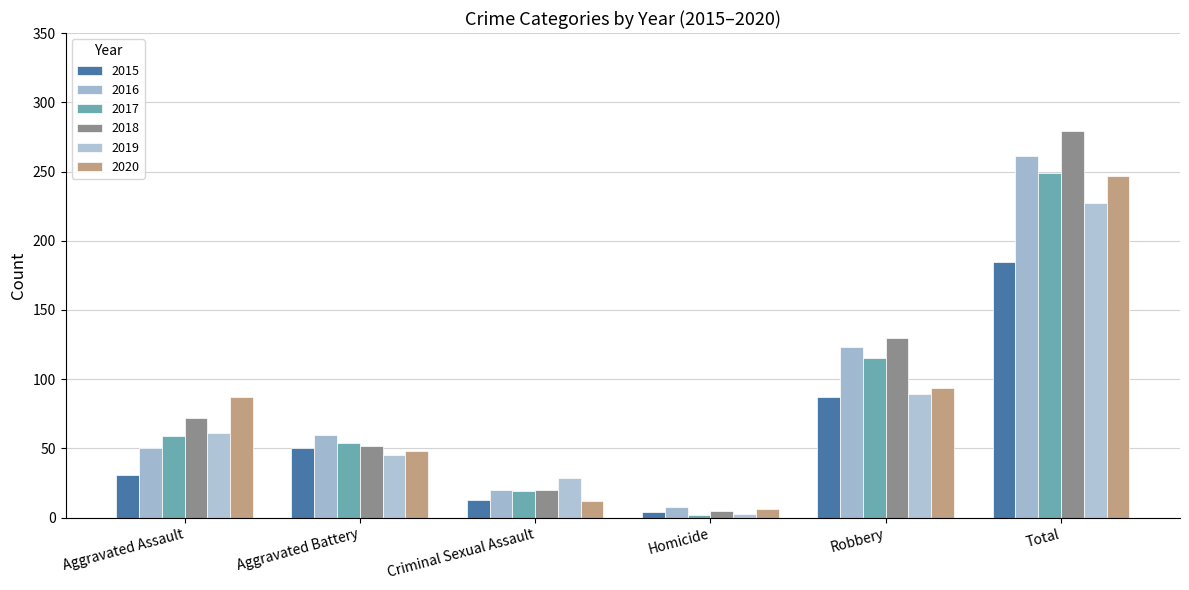

The 2020 series shows 16 at Aggravated Battery. True or false?

False